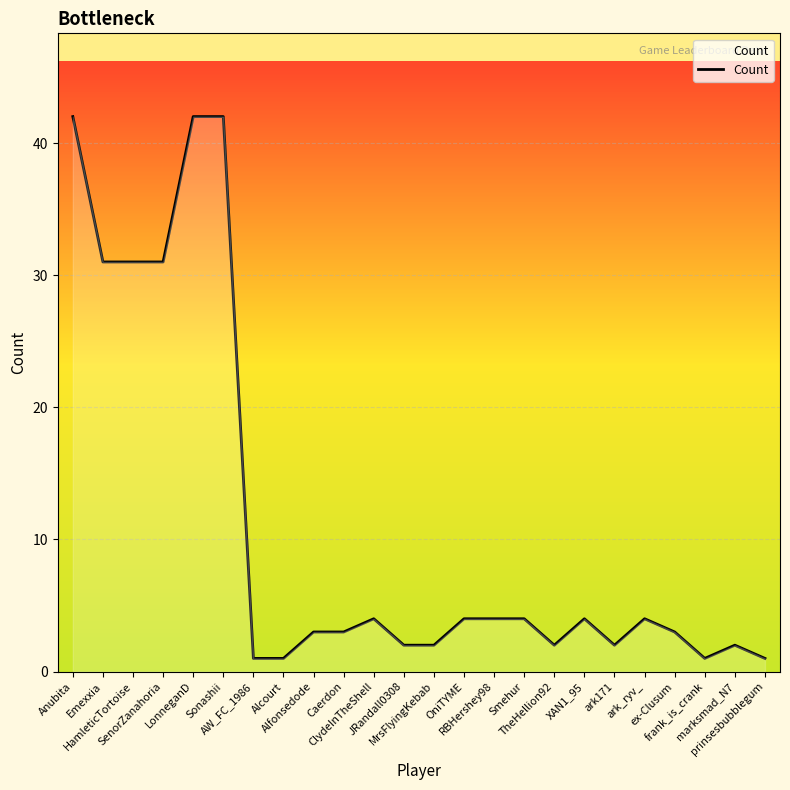

What is the difference between the maximum and minimum values?

41